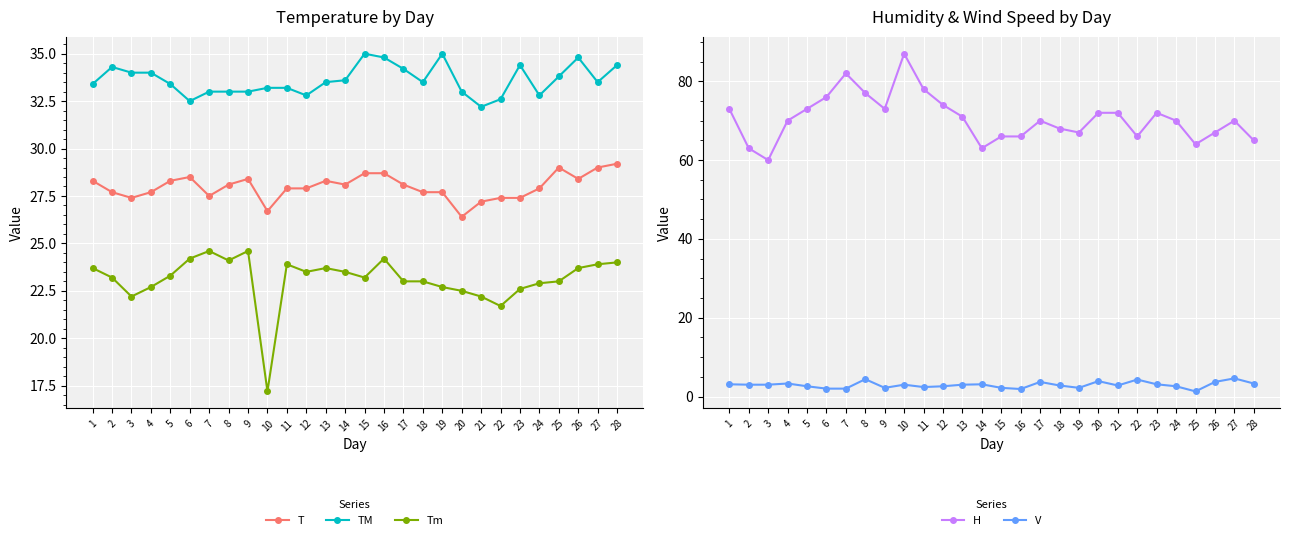

Where is the first local maximum for TM?

2